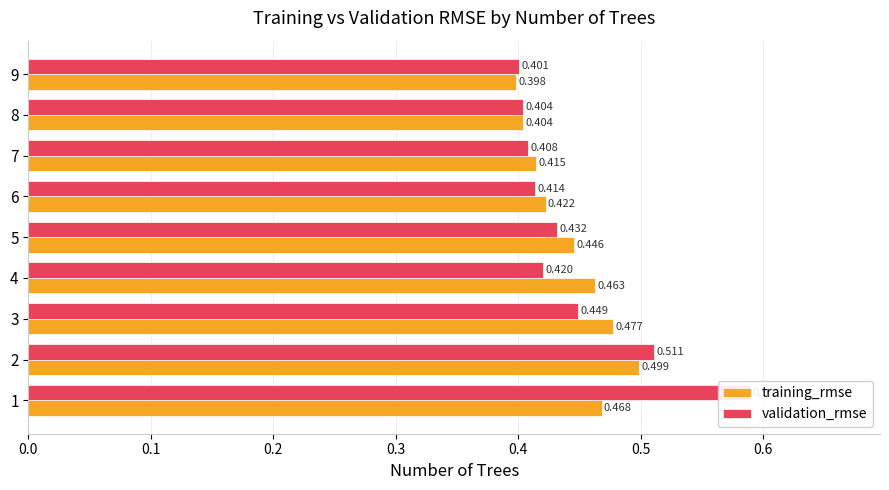

What is the label of the 4th bar from the right?

0.5